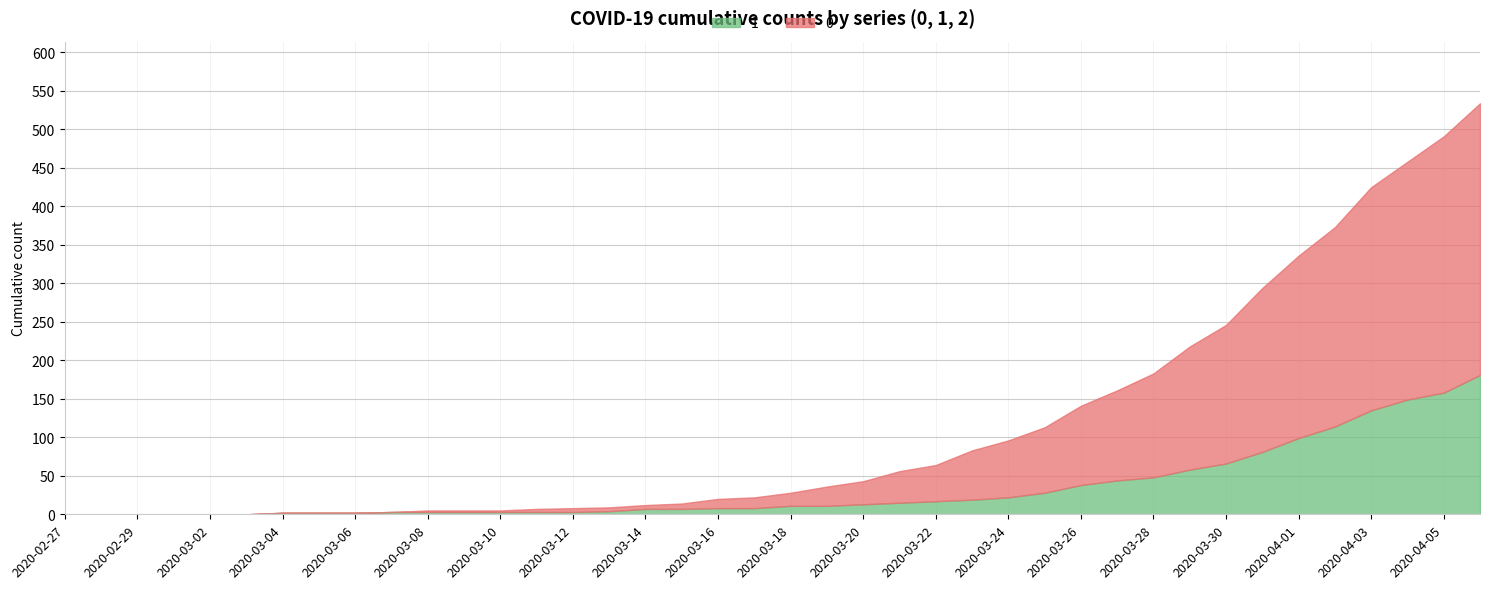

What position from the left is 2020-04-01?

35